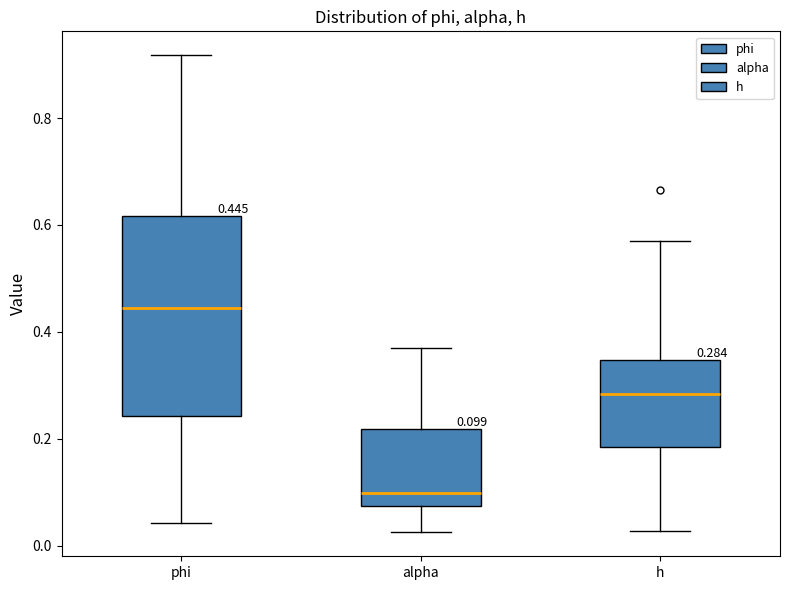

Which box's median line is the lowest?

alpha